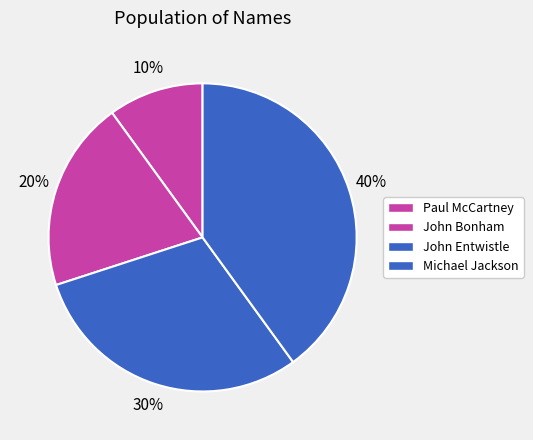

What is the smallest slice in the pie chart?

Paul McCartney